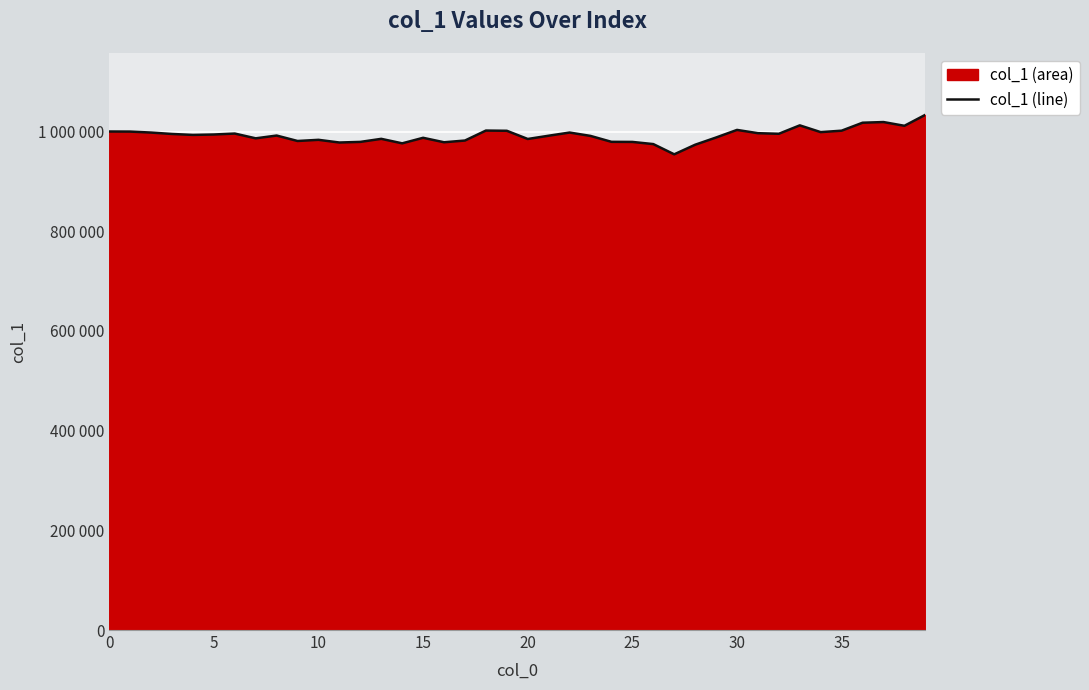

How many categories are shown in the chart?

40